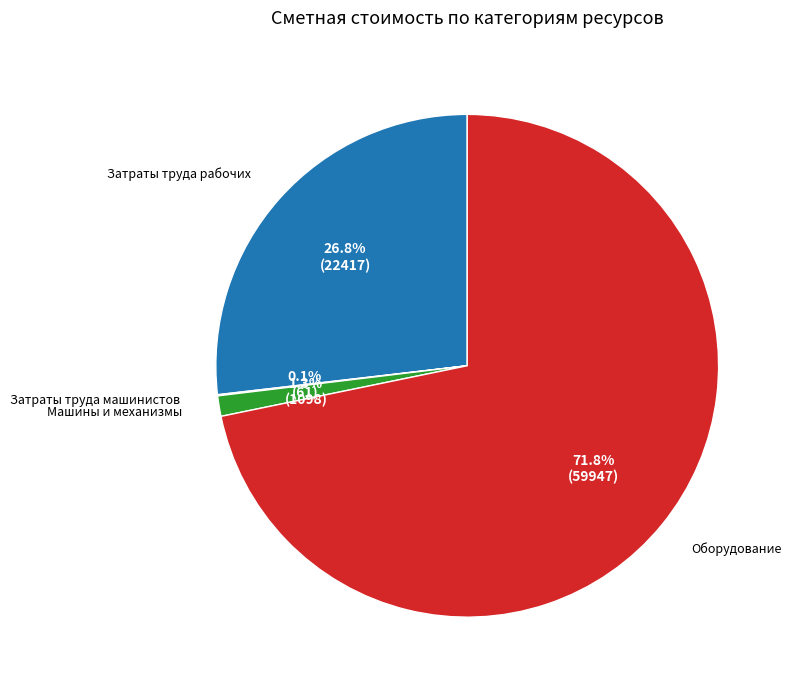

To the nearest percent, what is the difference between the Машины и механизмы and Затраты труда рабочих slice percentages?

26%